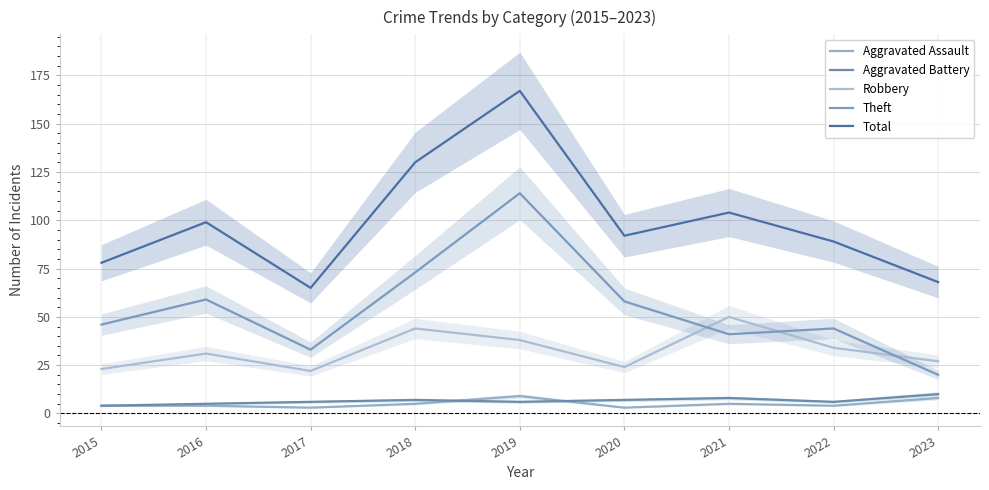

At which category does Theft reach its first local valley?

2017